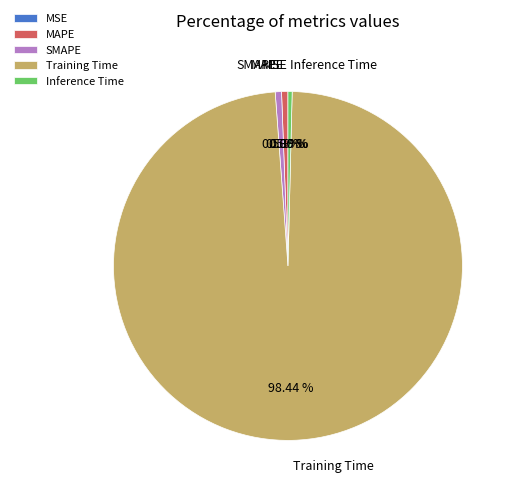

To the nearest percent, what is the average slice percentage?

20%